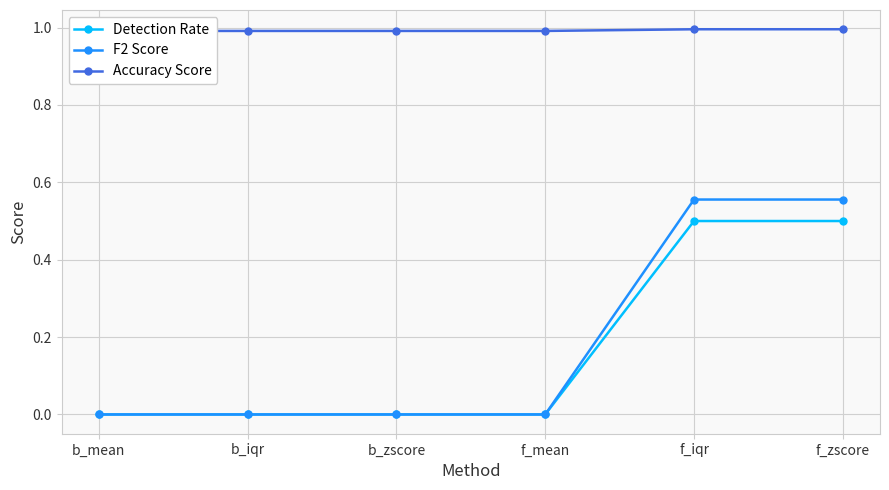

What is the maximum value for F2 Score?

0.6